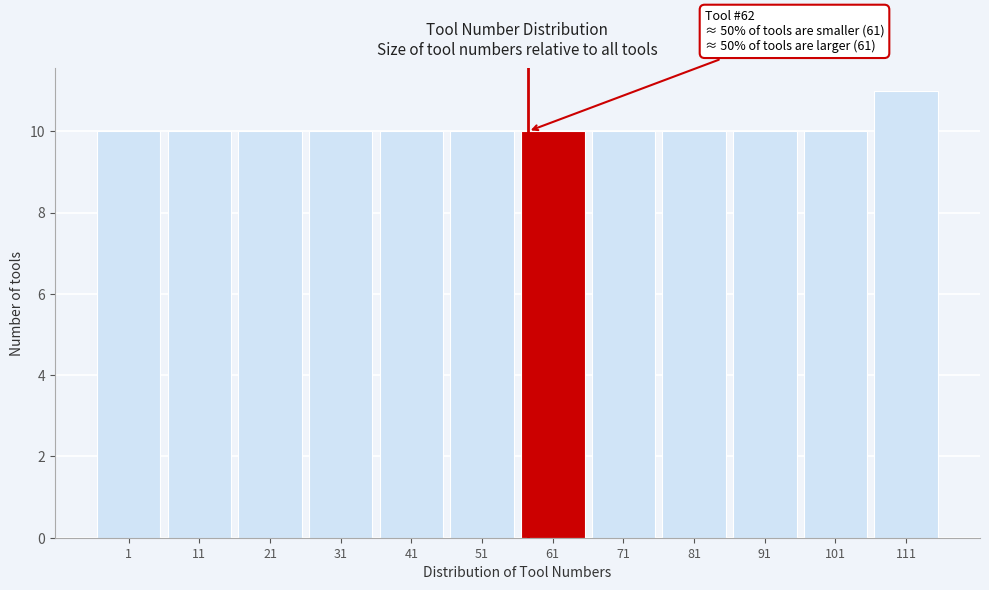

Reading left to right, extract all data points from this chart.

10	10	10	10	10	10	10	10	10	10	10	11